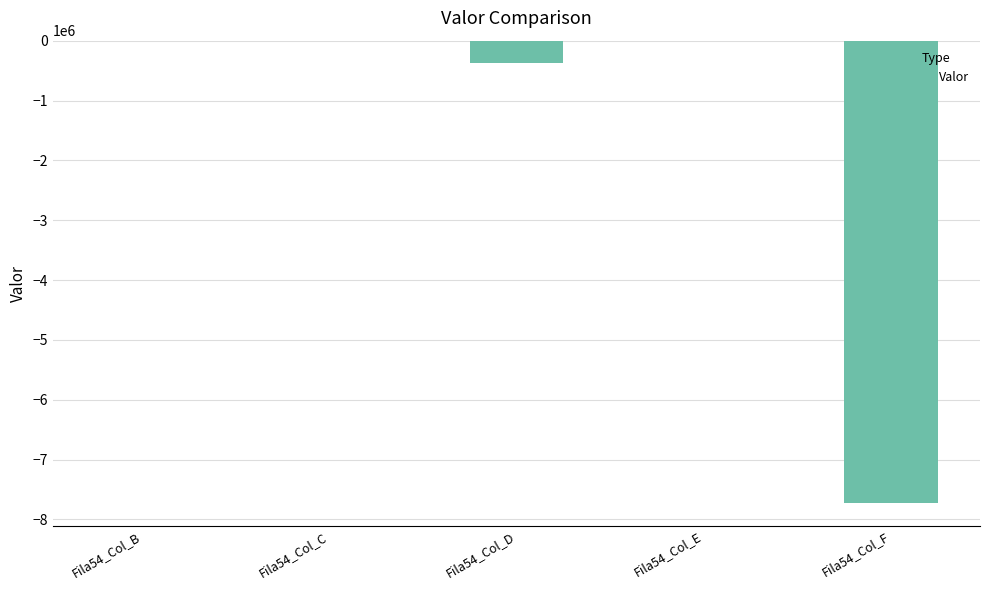

Reading left to right, list all the values displayed in this chart.

Fila54_Col_B=0.0	Fila54_Col_C=0.0	Fila54_Col_D=-377485.8	Fila54_Col_E=0.0	Fila54_Col_F=-7717668.3